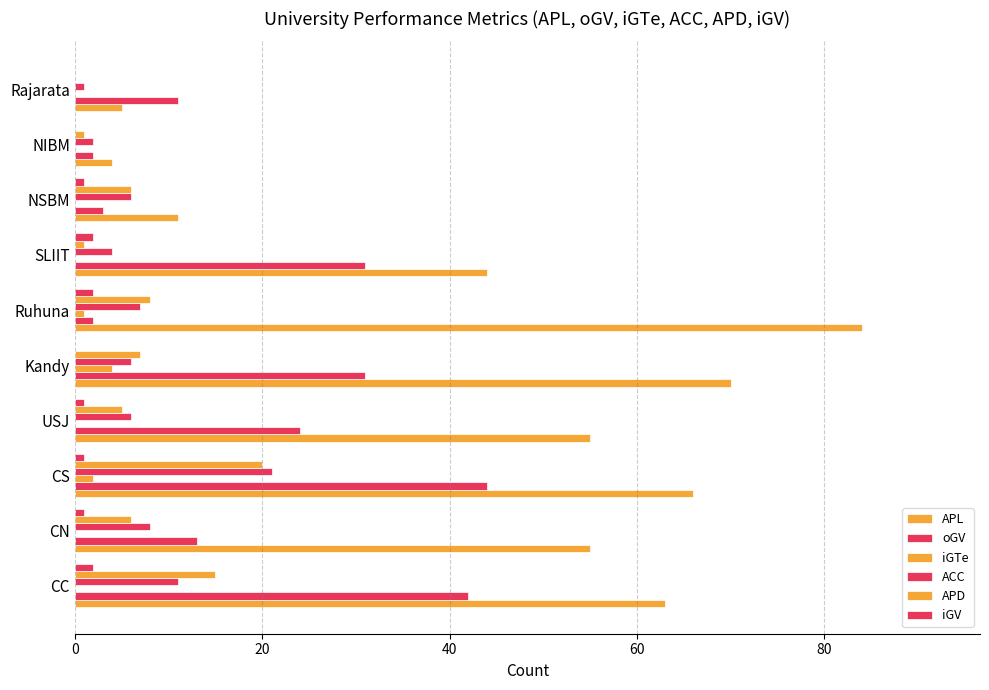

Count the number of data series in this chart.

6